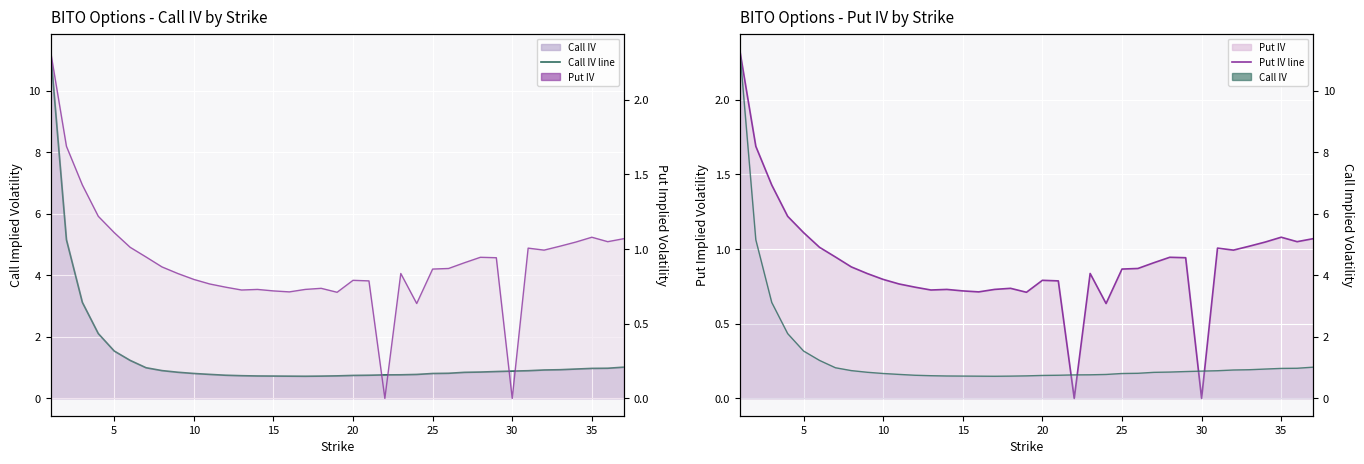

How many intersections are there between Put IV line and Call IV line?

11